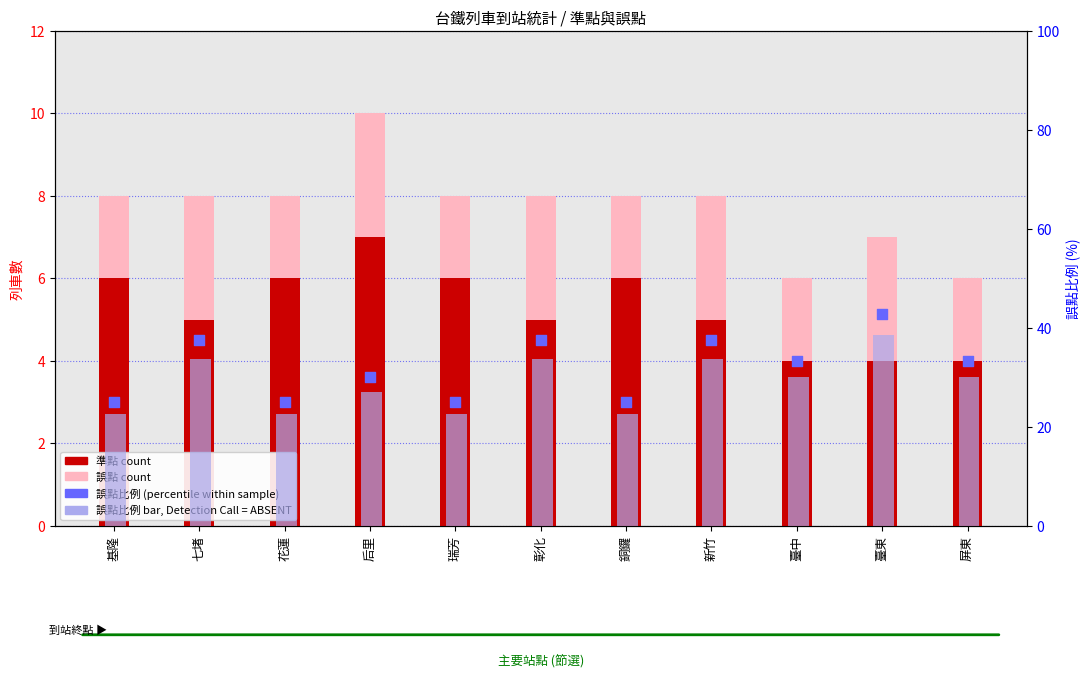

Which series has the largest total across all categories?

誤點比例 (percentile)